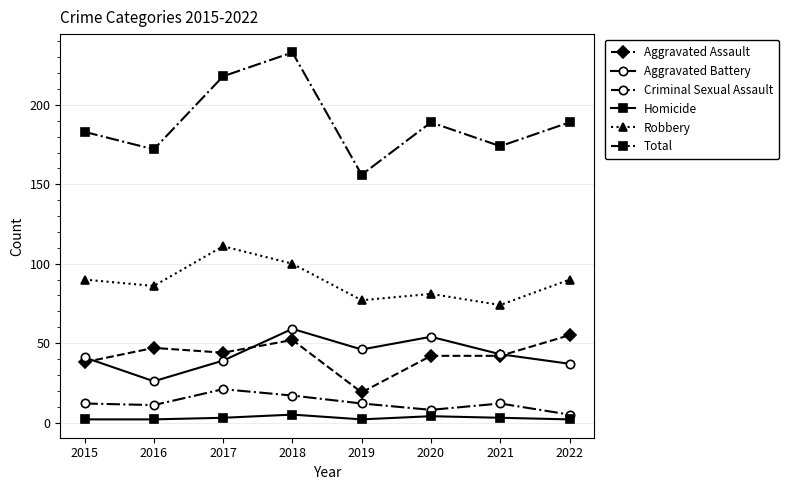

True or false: Aggravated Battery and Criminal Sexual Assault cross at least once.

False